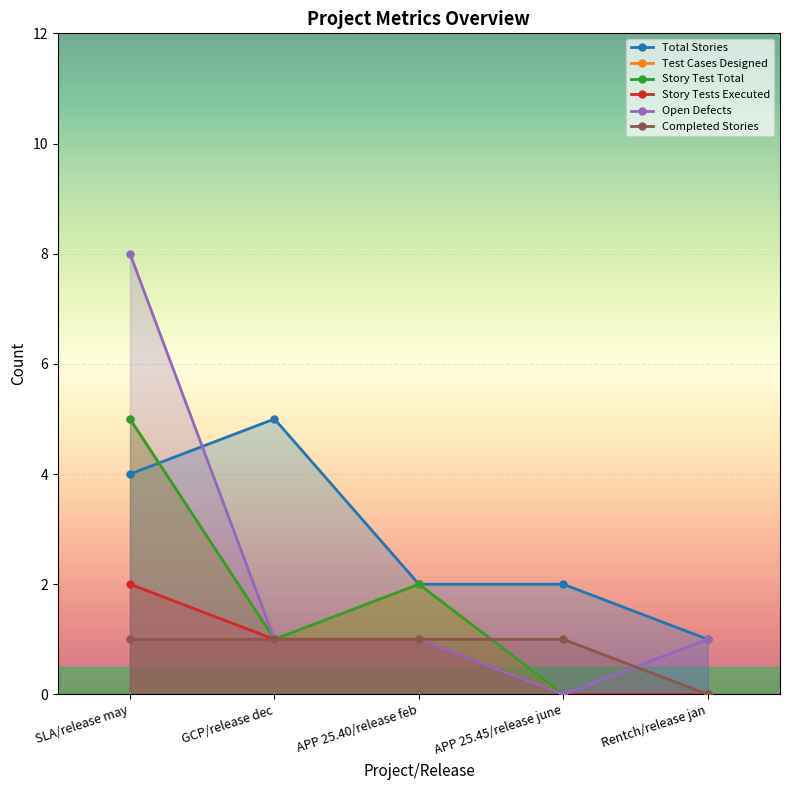

Between SLA/release may and GCP/release dec, which series saw the biggest shift?

Open Defects